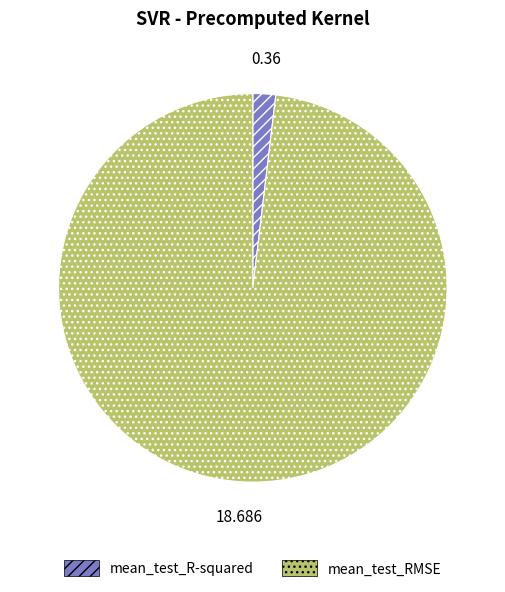

Which has a higher value, mean_test_R-squared or mean_test_RMSE?

mean_test_RMSE